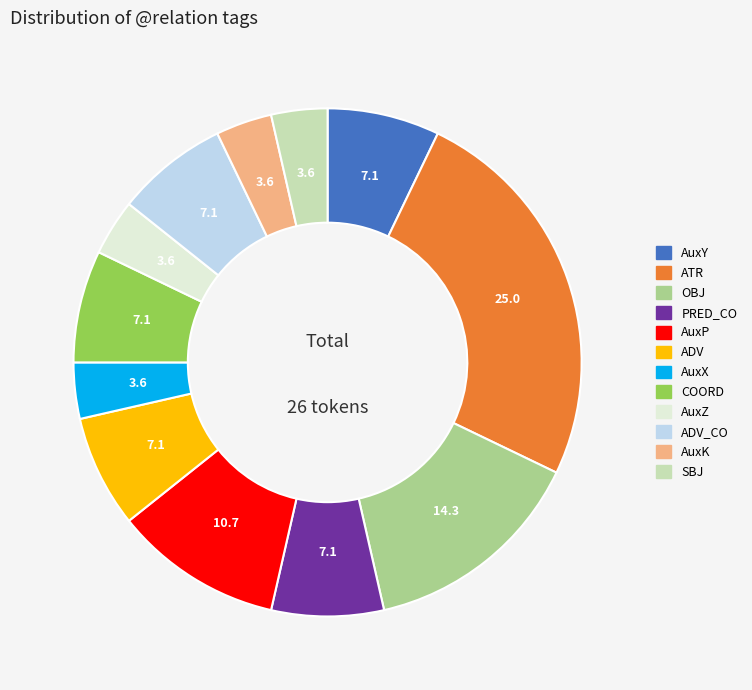

Does any single category account for the majority?

No